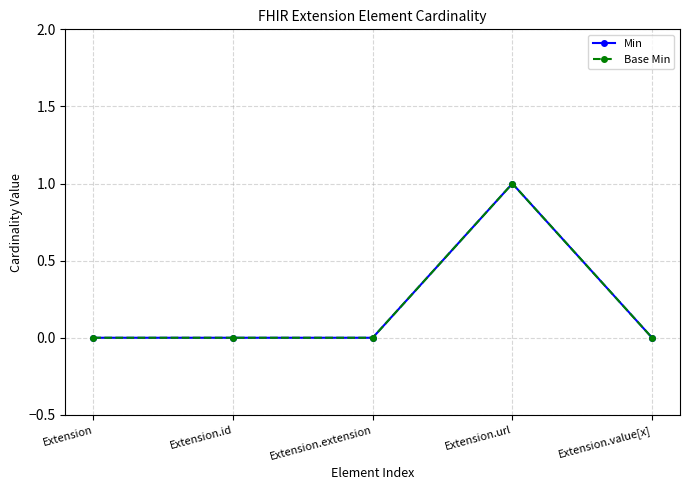

True or false: Base Min and Min intersect in this chart.

False